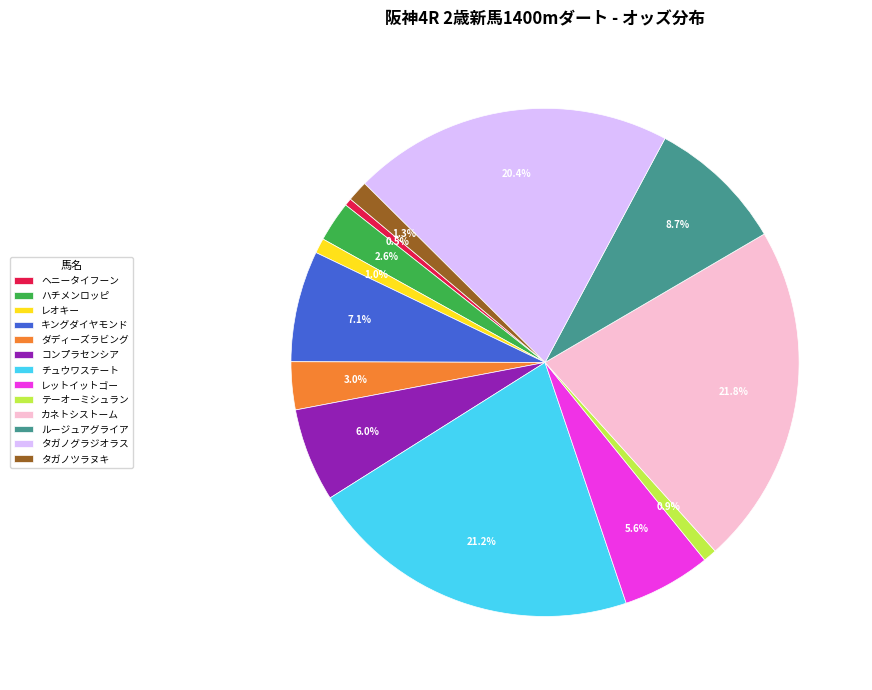

Which category has the biggest portion of the pie?

カネトシストーム